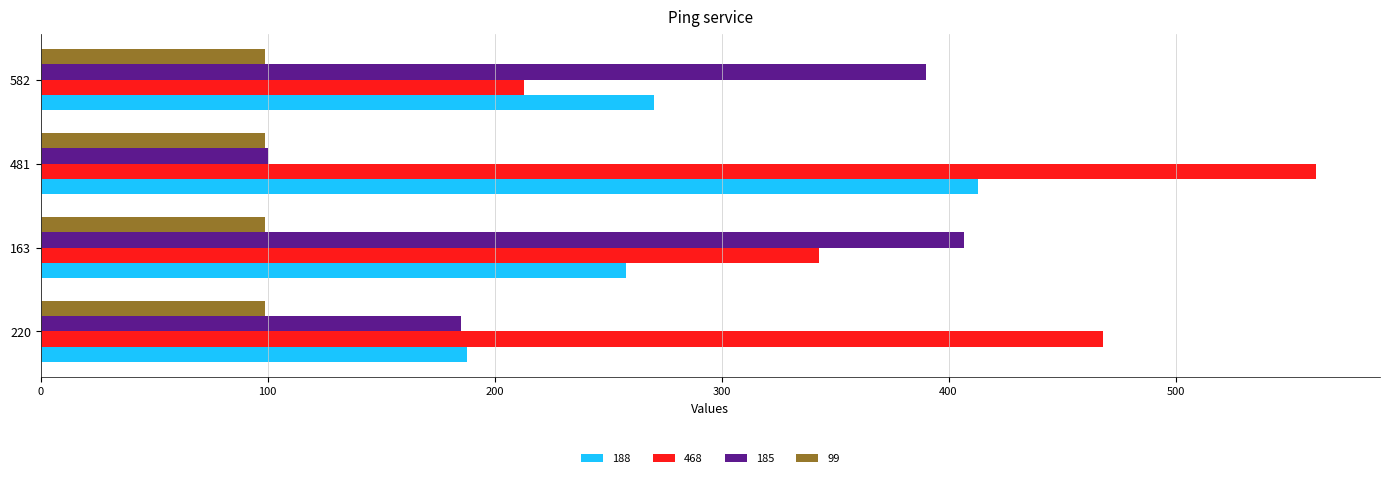

What is the maximum value for 188?

413